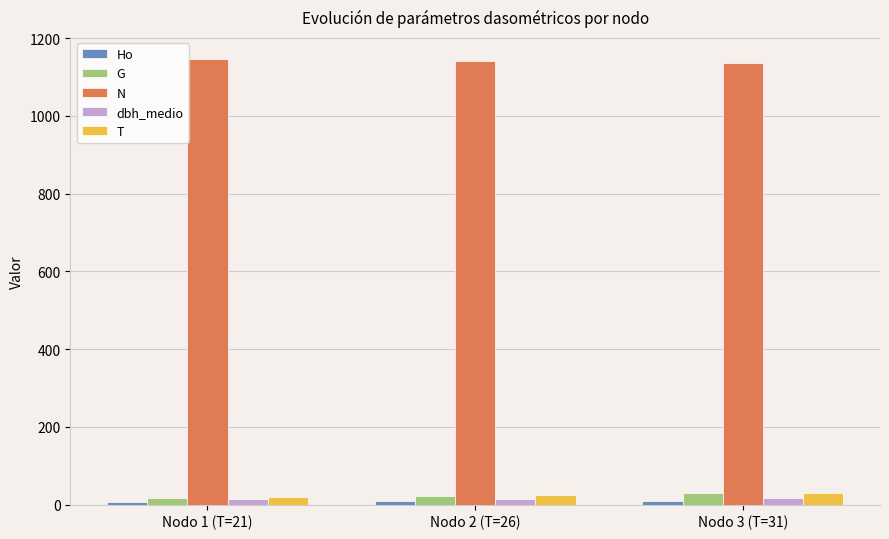

At how many categories does at least one series exceed 777?

3